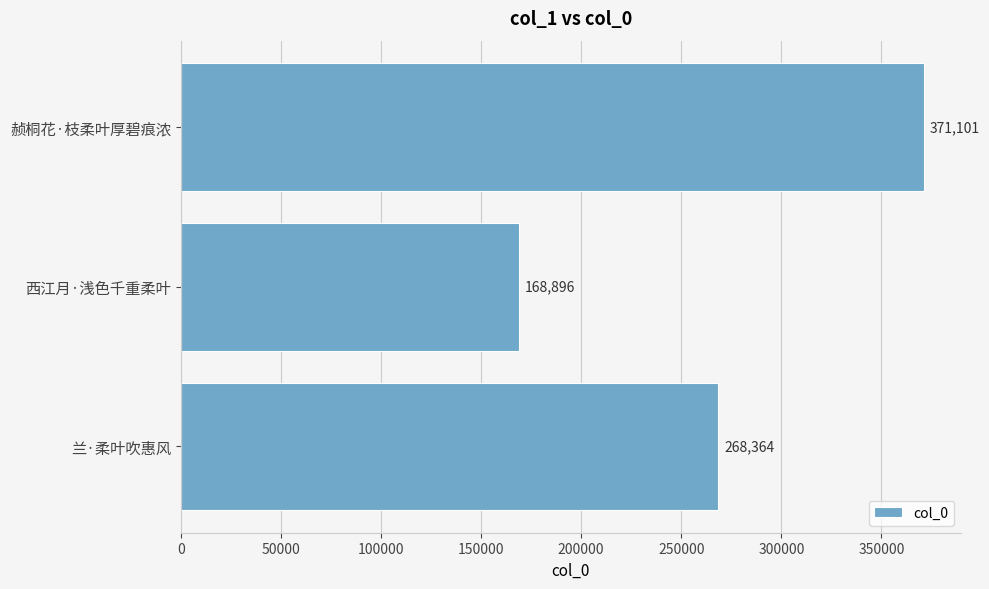

What is the change in value from 兰·柔叶吹惠风 to 赪桐花·枝柔叶厚碧痕浓?

+102737